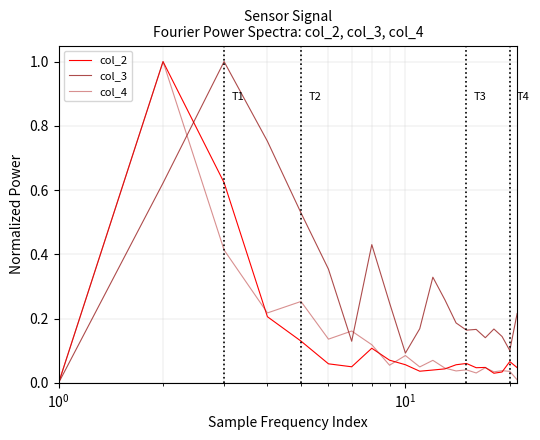

How many categories are shown in the chart?

21